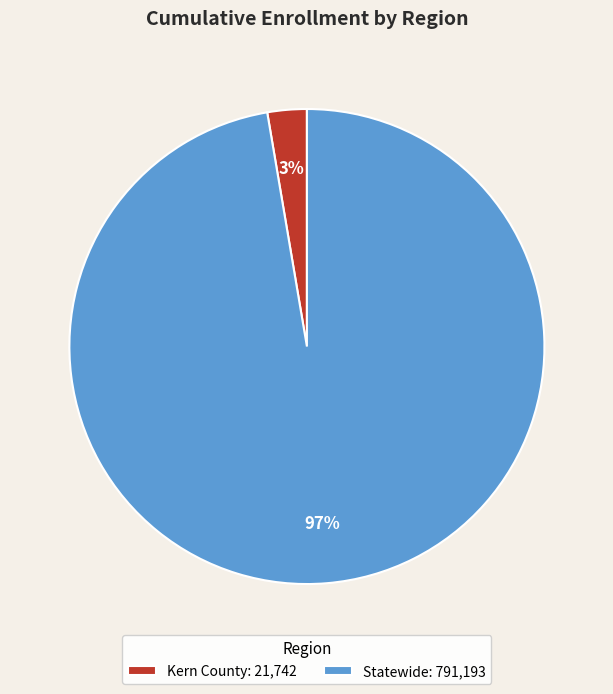

To the nearest percent, what percentage of the pie is Statewide?

97%